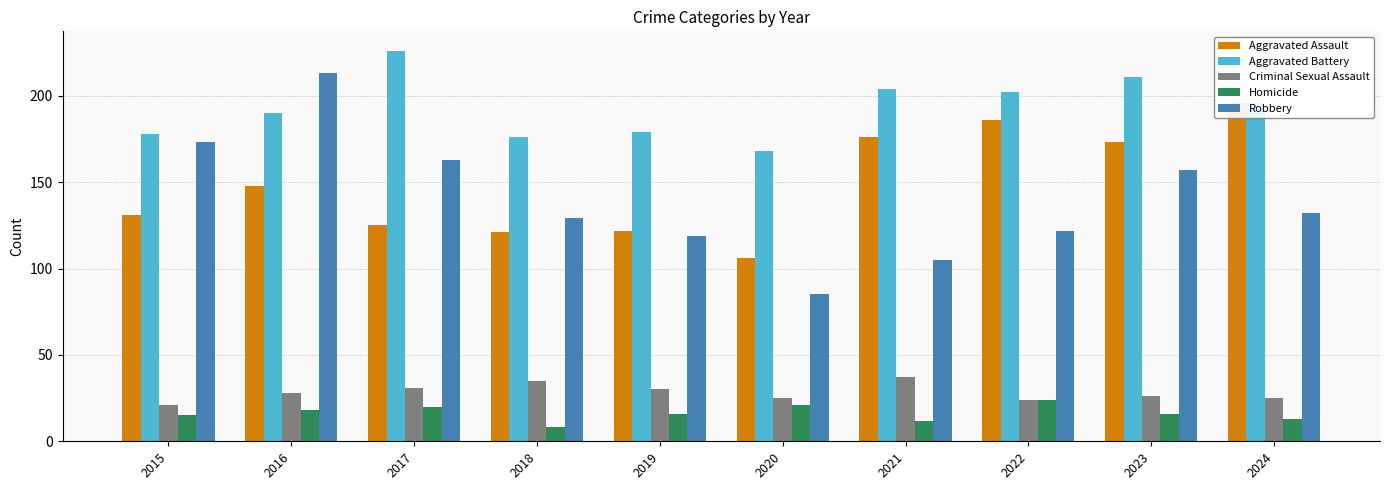

What is the value of the Aggravated Battery bar at the 7th from the left?

204